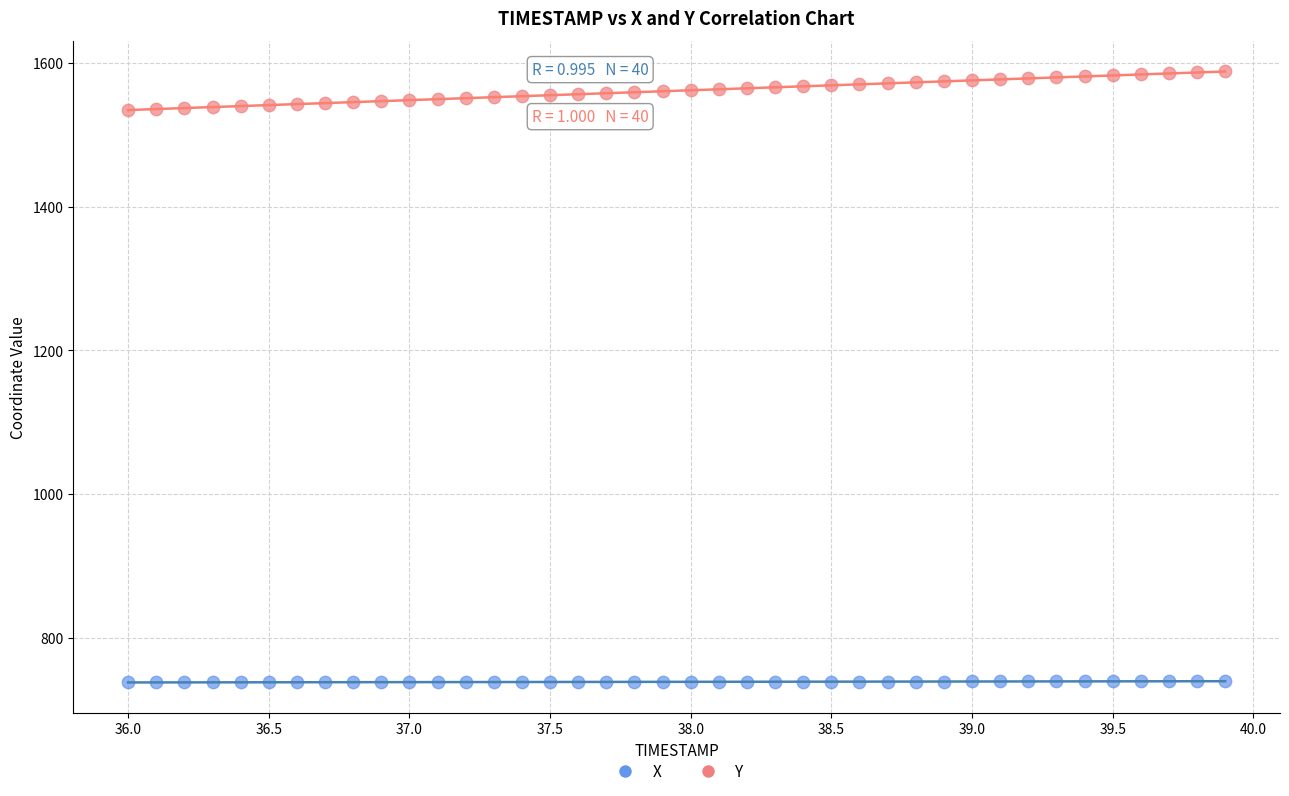

Across all data points, what is the range of X values (max minus min)?

3.9